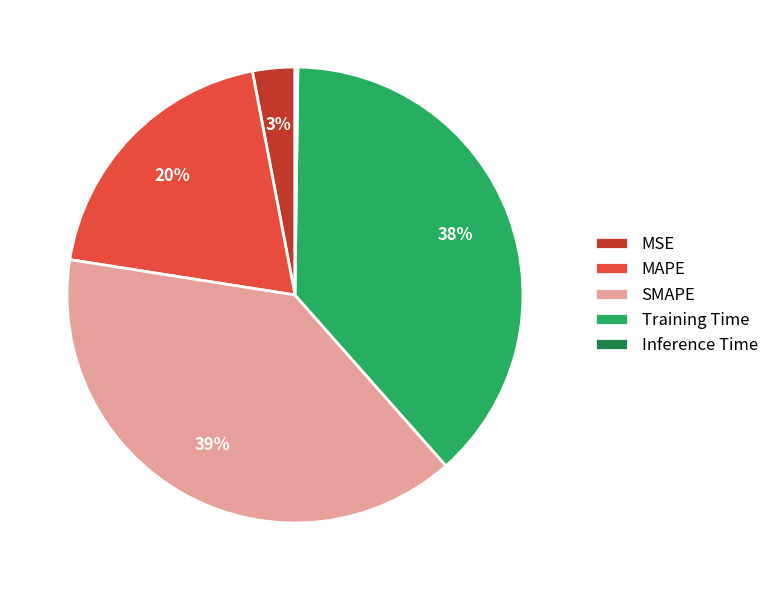

Which has a higher value, Training Time or MSE?

Training Time